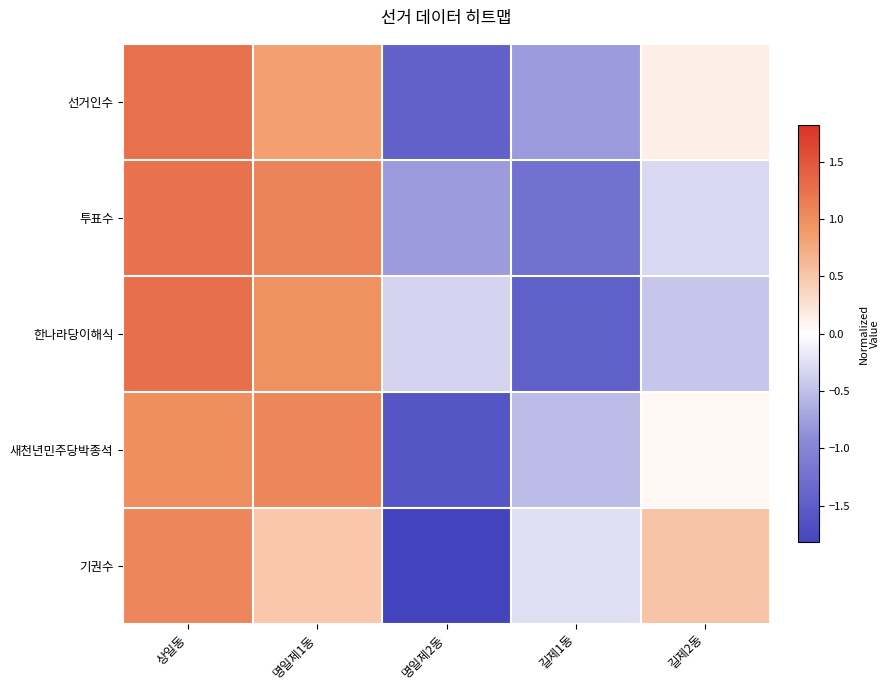

Which has a higher value, 명일제2동 or 상일동?

상일동